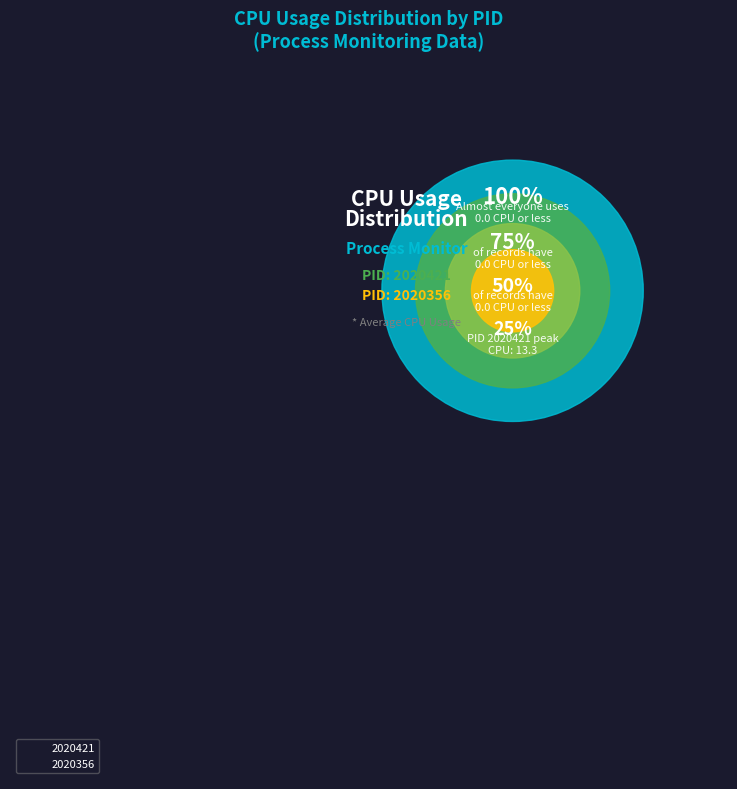

True or false: 2020356 accounts for 0% of the total.

True